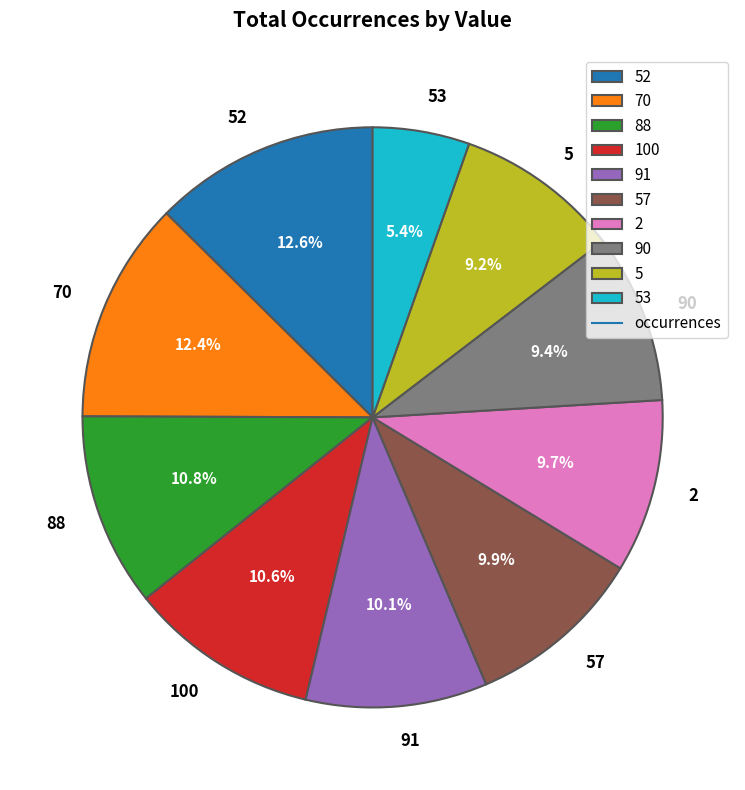

To the nearest percent, what is the combined percentage of 88 and 5?

20%